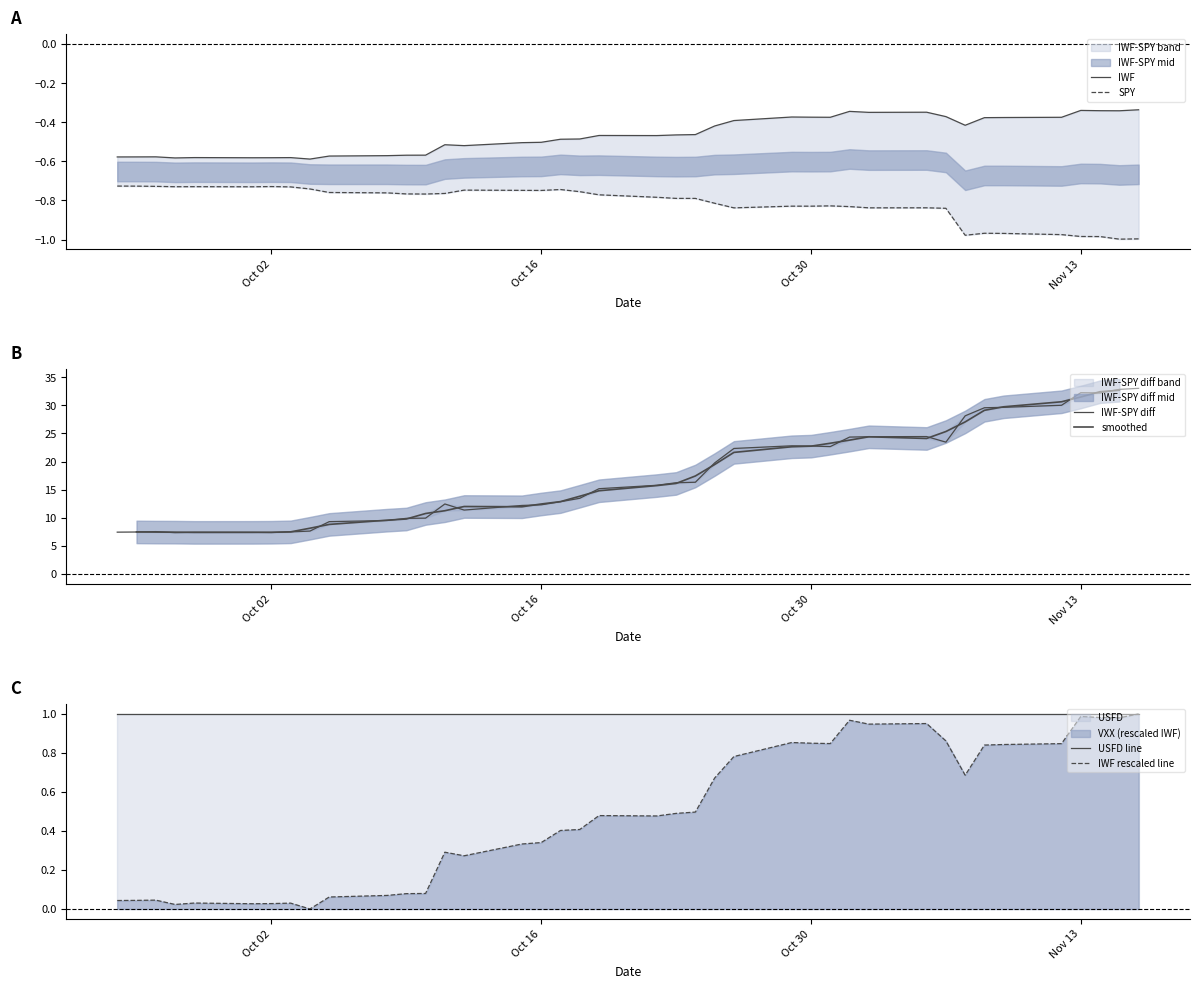

Is it true that USFD line equals 1.0 at Oct 30?

True